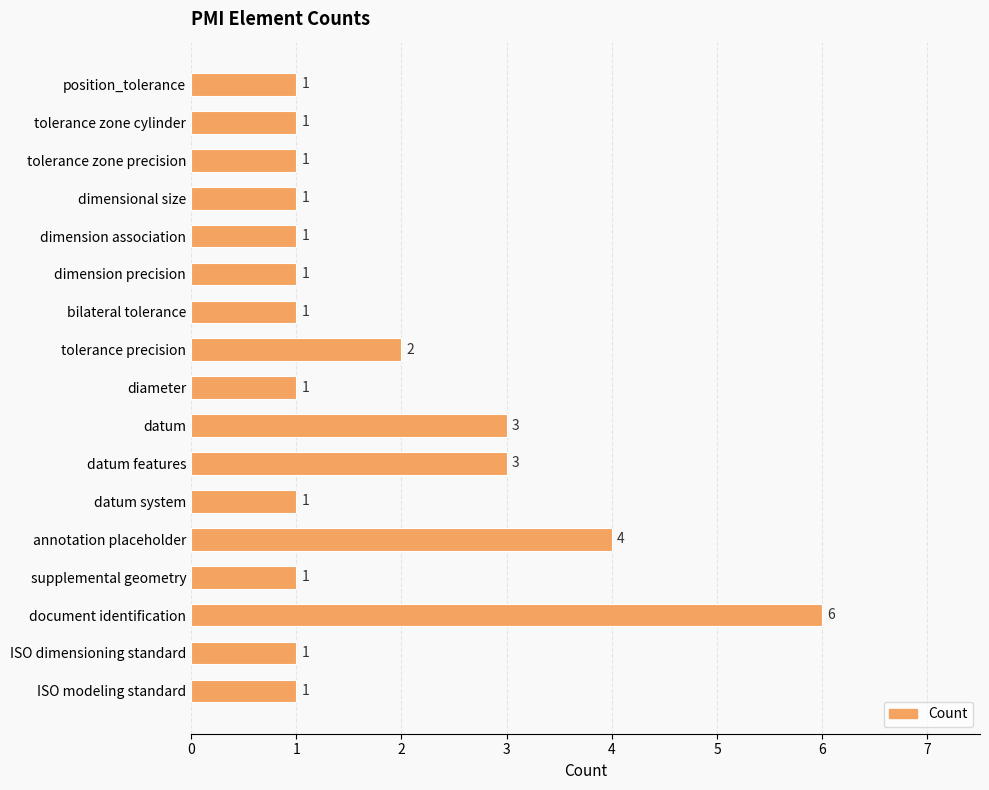

What is the label of the 13th bar from the bottom?

dimension association